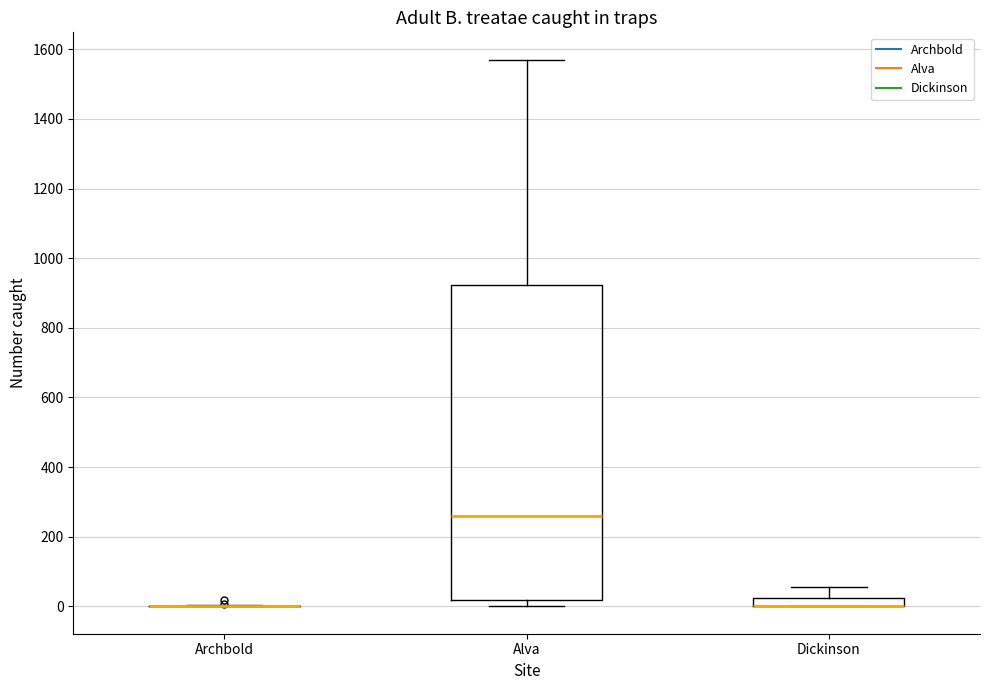

Where does the upper whisker of the box for Dickinson end on the y-axis? The values are not printed on the chart, so give them approximately, as read against the axis.

60